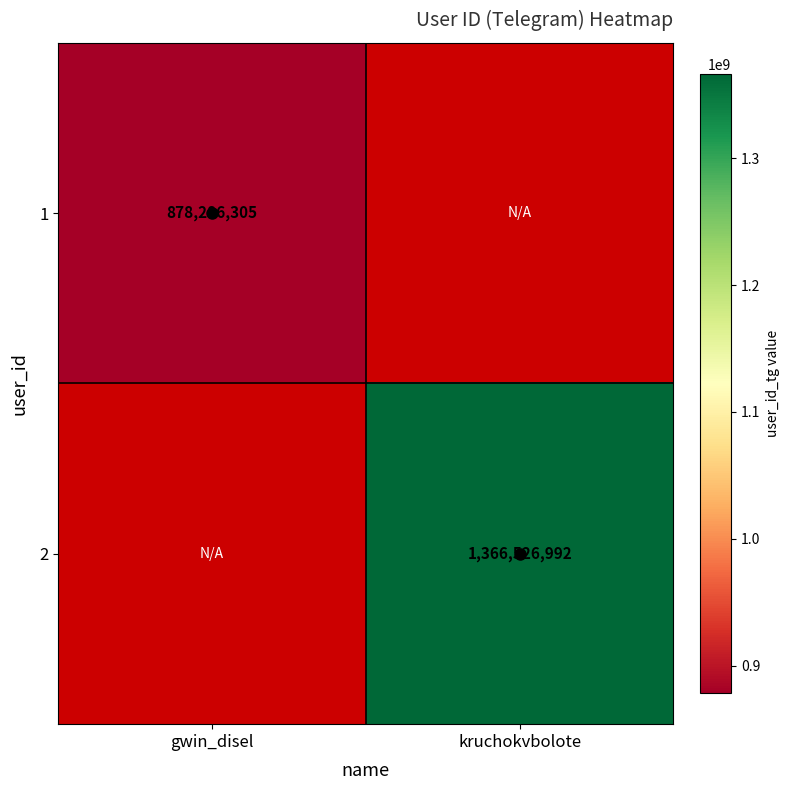

Is the value of 2 at kruchokvbolote greater than the value of 1 at gwin_disel?

Yes